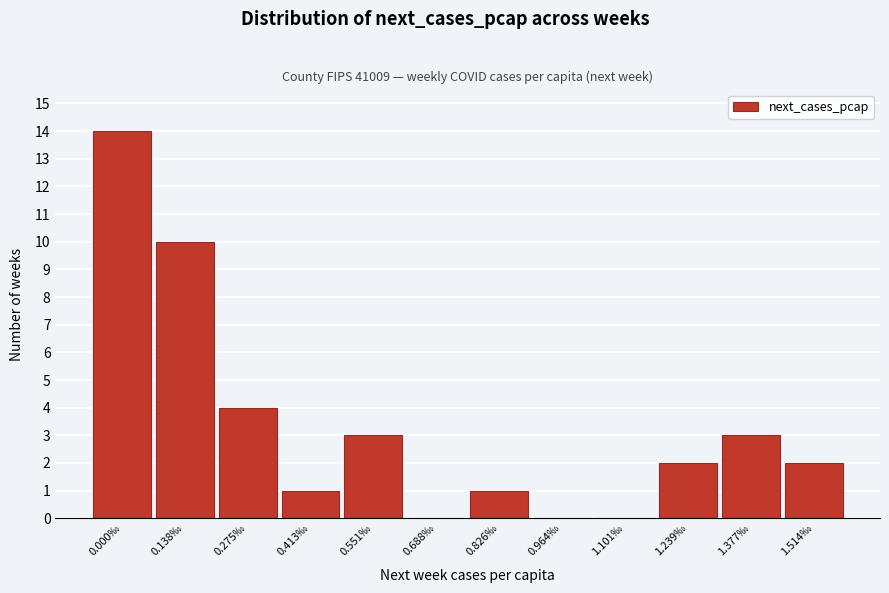

Reading left to right, transcribe all the data shown in this chart.

0.000‰=14	0.138‰=10	0.275‰=4	0.413‰=1	0.551‰=3	0.688‰=0	0.826‰=1	0.964‰=0	1.101‰=0	1.239‰=2	1.377‰=3	1.514‰=2